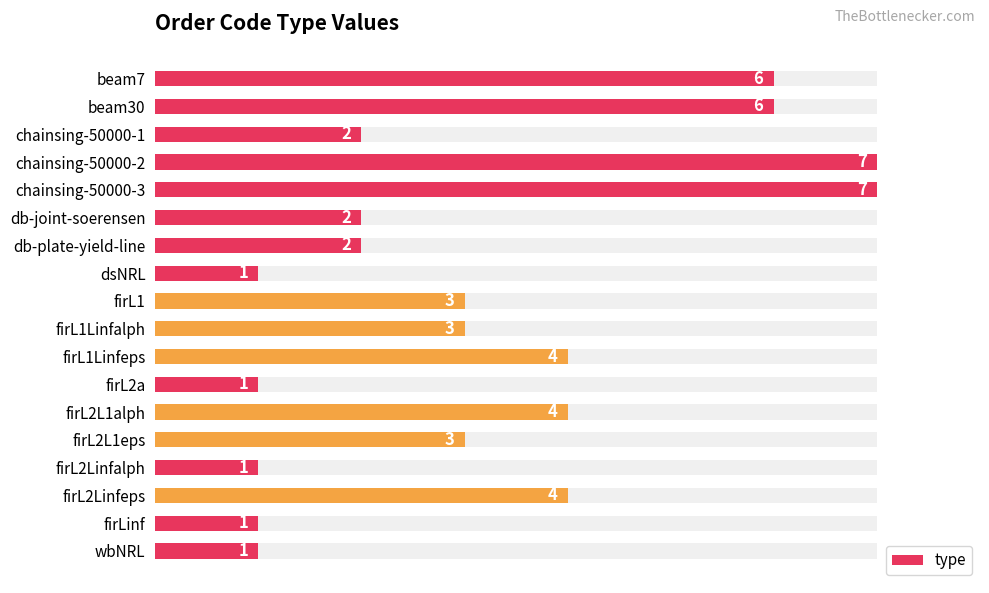

List the labels in order of value, largest first.

3, 4, 0, 1, 10, 12, 15, 8, 9, 13, 2, 5, 6, 7, 11, 14, 16, 17